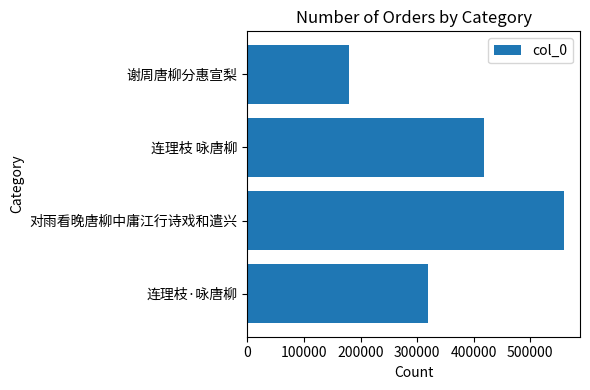

Which has a higher value, 连理枝 咏唐柳 or 对雨看晚唐柳中庸江行诗戏和遣兴?

对雨看晚唐柳中庸江行诗戏和遣兴